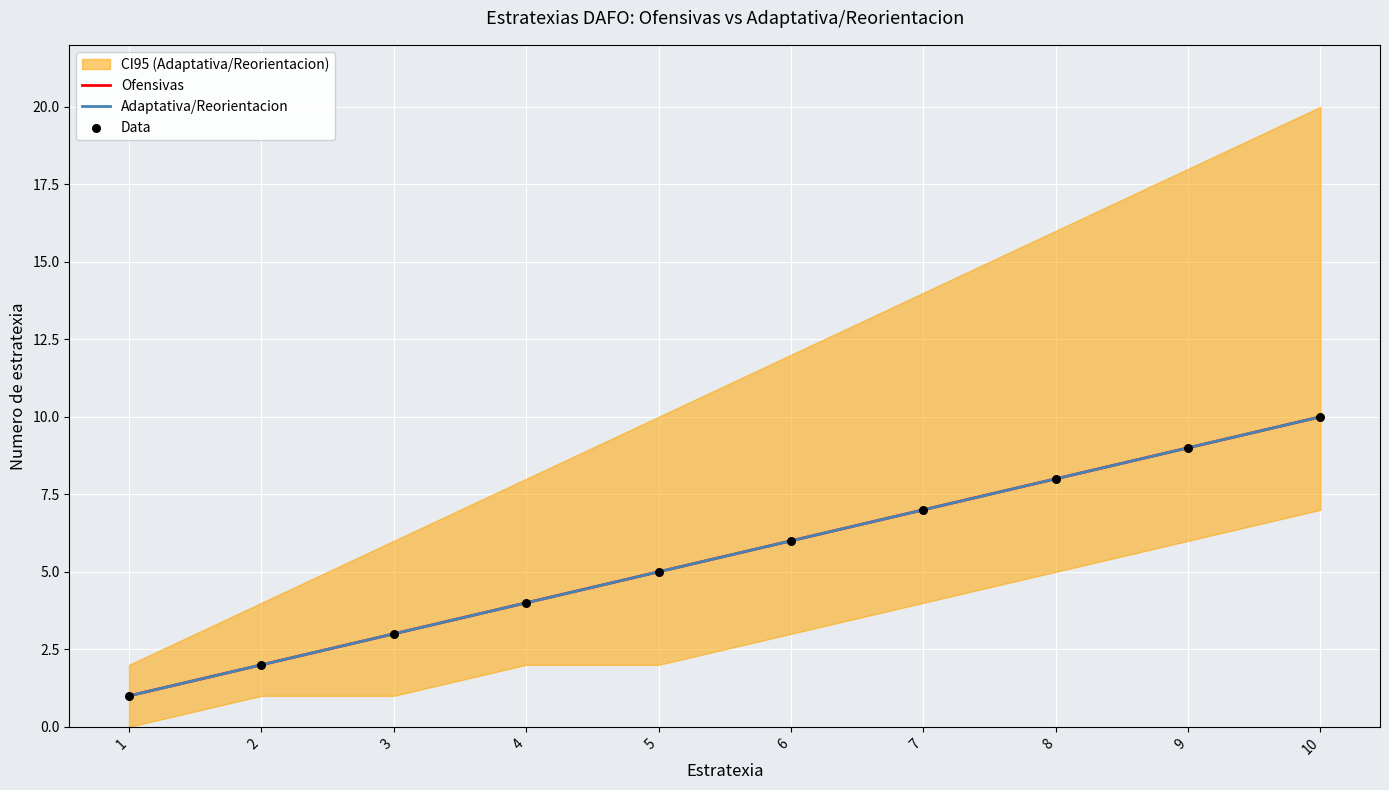

What is the total value across all series at 8?

24